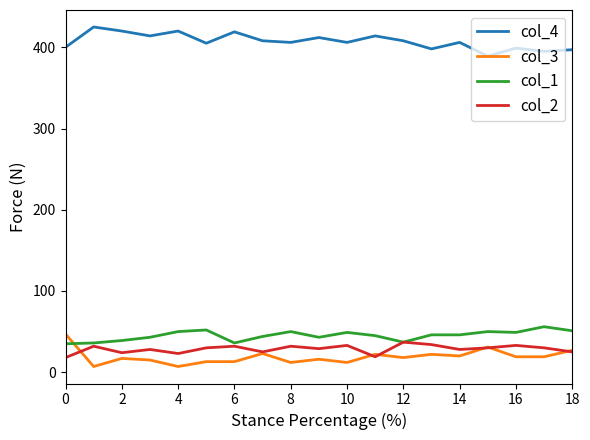

Which series has the largest total across all categories?

col_4